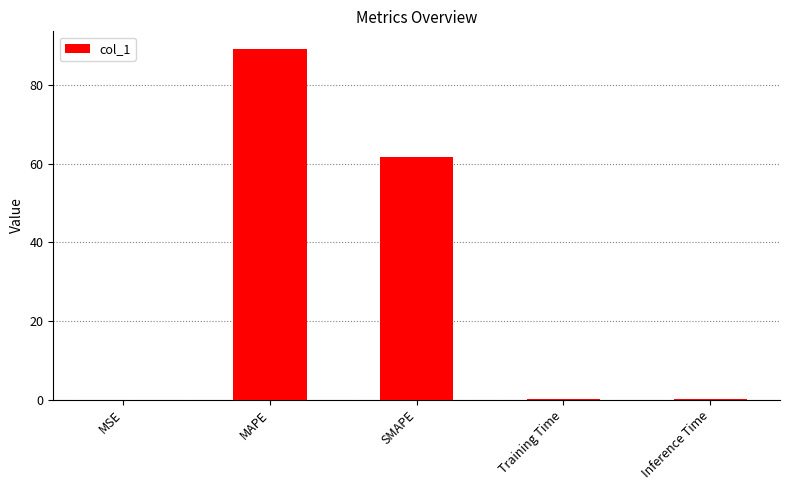

Is it true that the value at MAPE is 39.8?

False